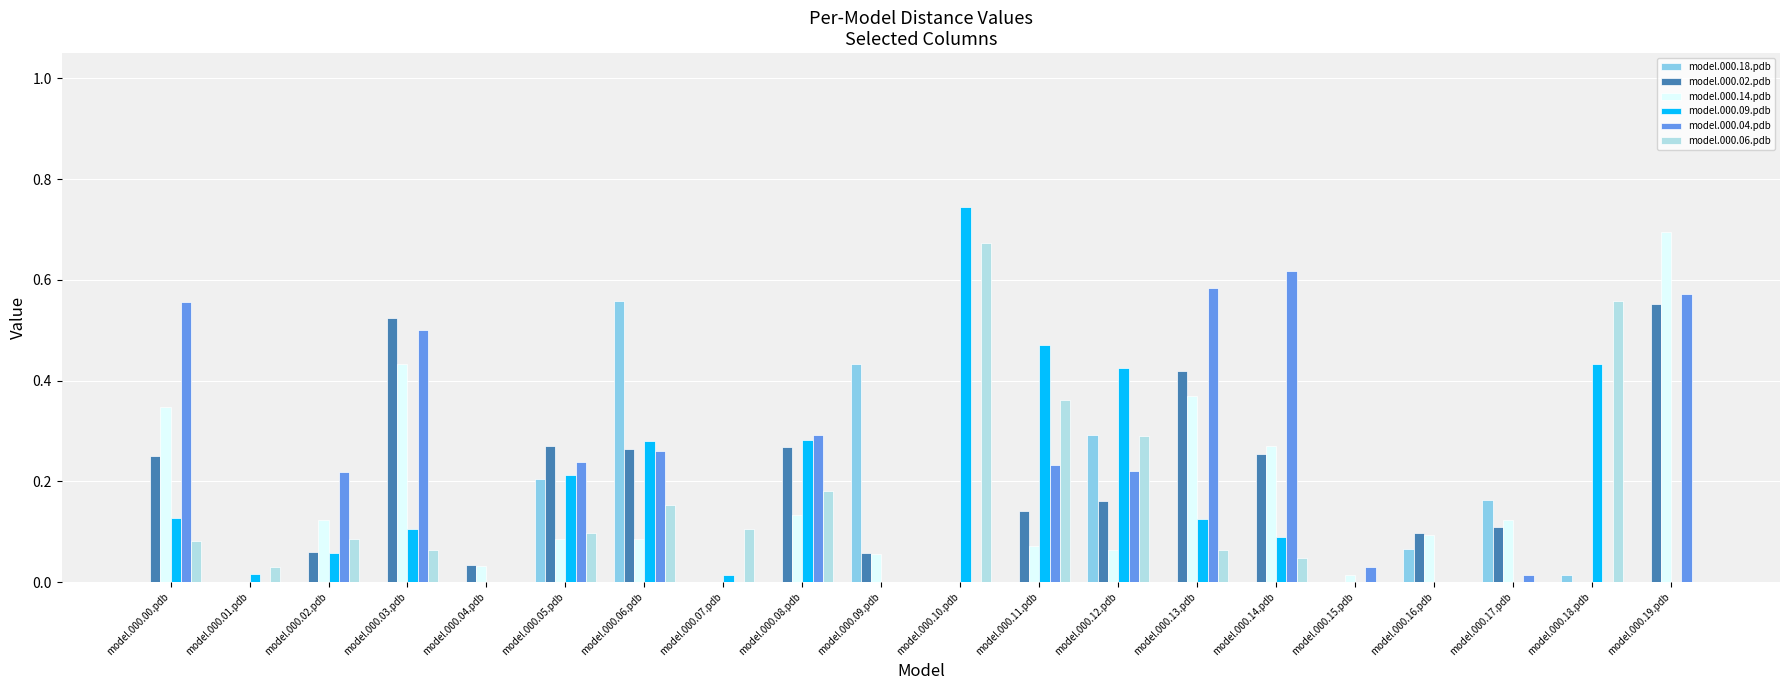

Which category has the highest value in the model.000.14.pdb series?

model.000.19.pdb